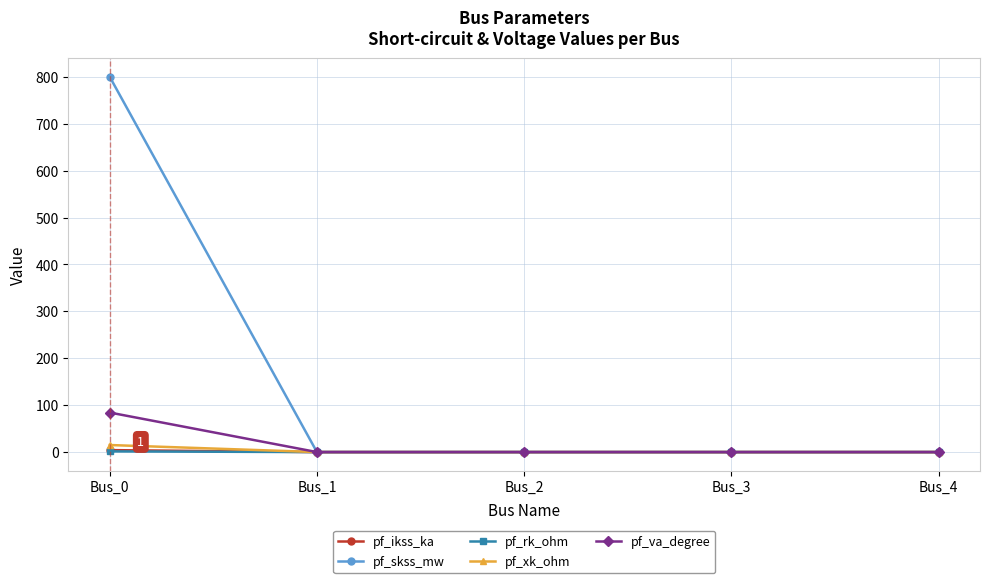

True or false: pf_skss_mw has a value of 800.0 at Bus_0.

True